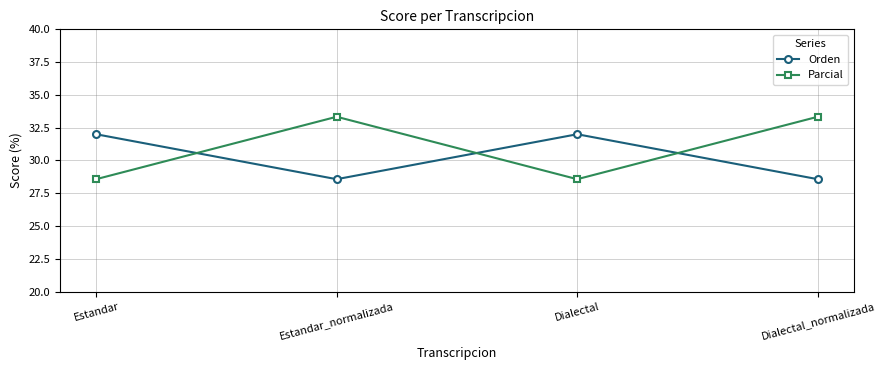

What value does the Orden series have at Dialectal?

32.0